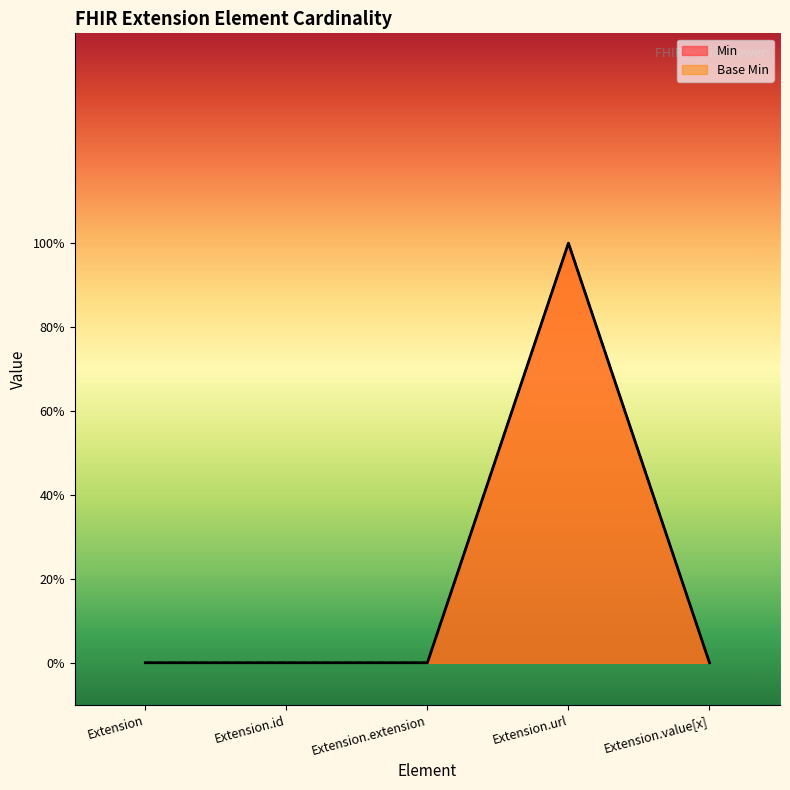

Which series changed the most between Extension and Extension.value[x]?

Min